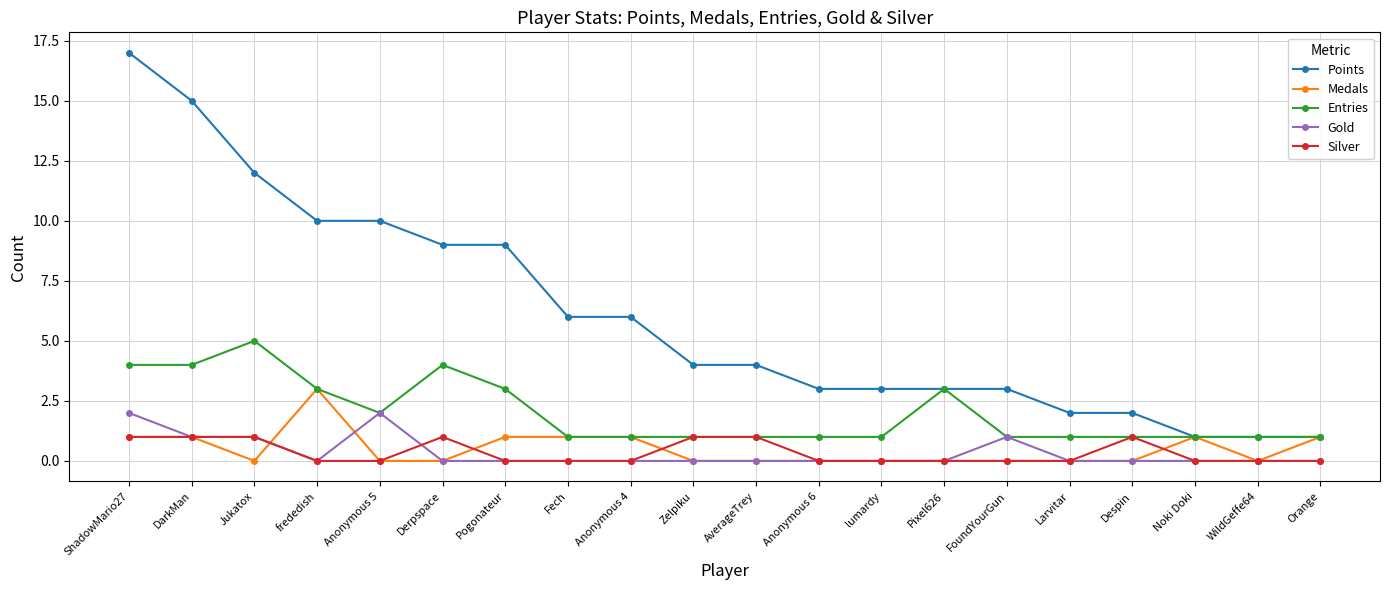

True or false: Gold and Points intersect in this chart.

False